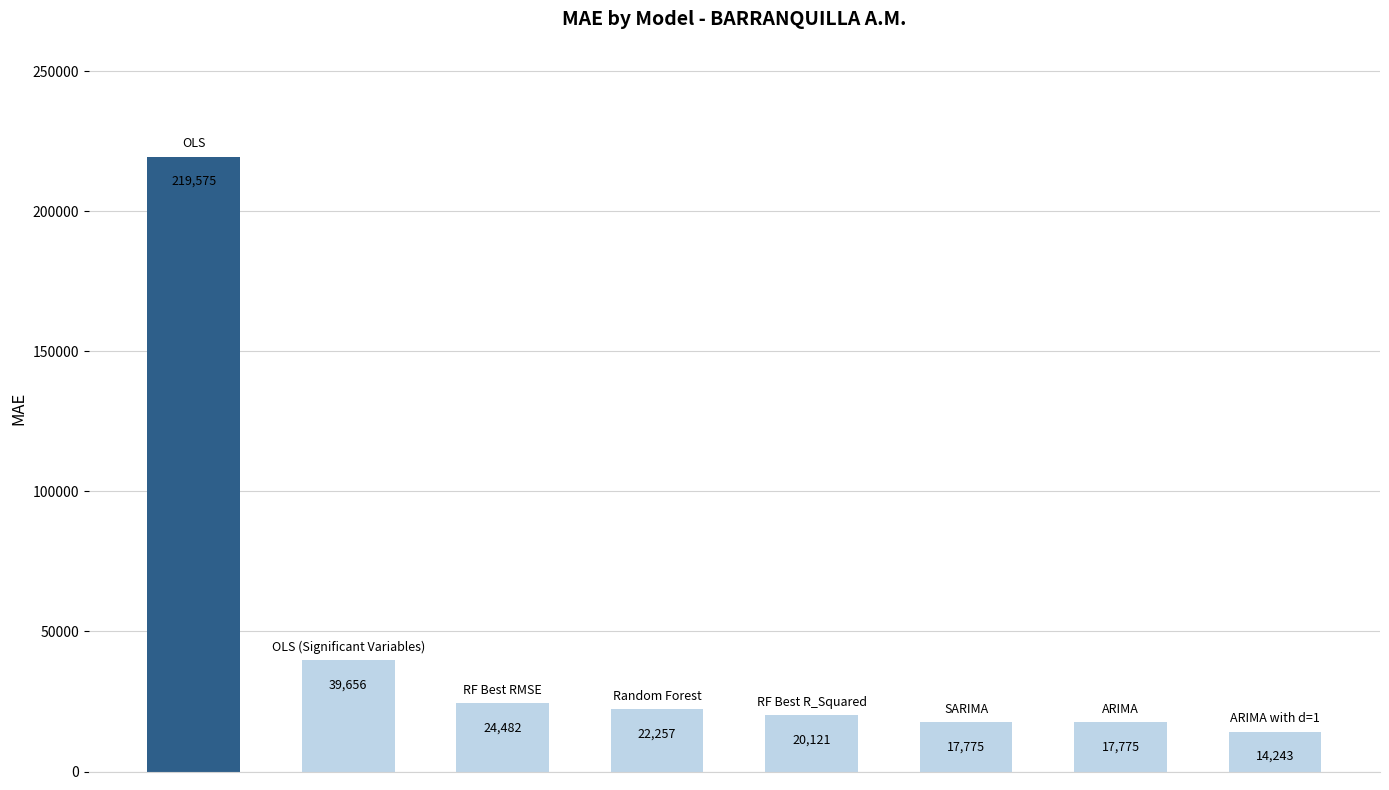

What is the value of the 5th bar from the left?

20121.1